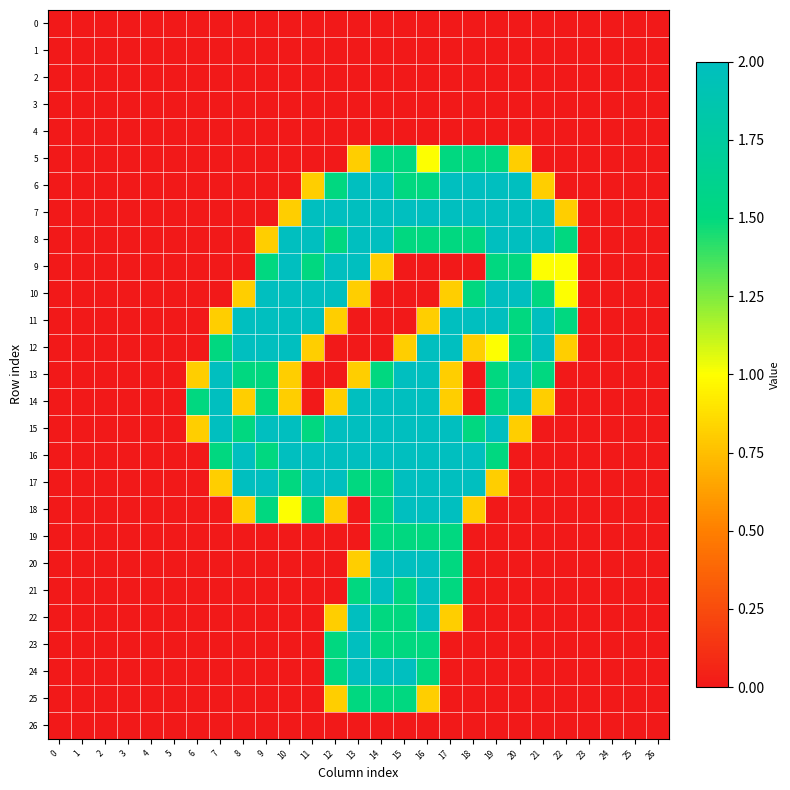

Between 7 and 10, which series saw the biggest shift?

8